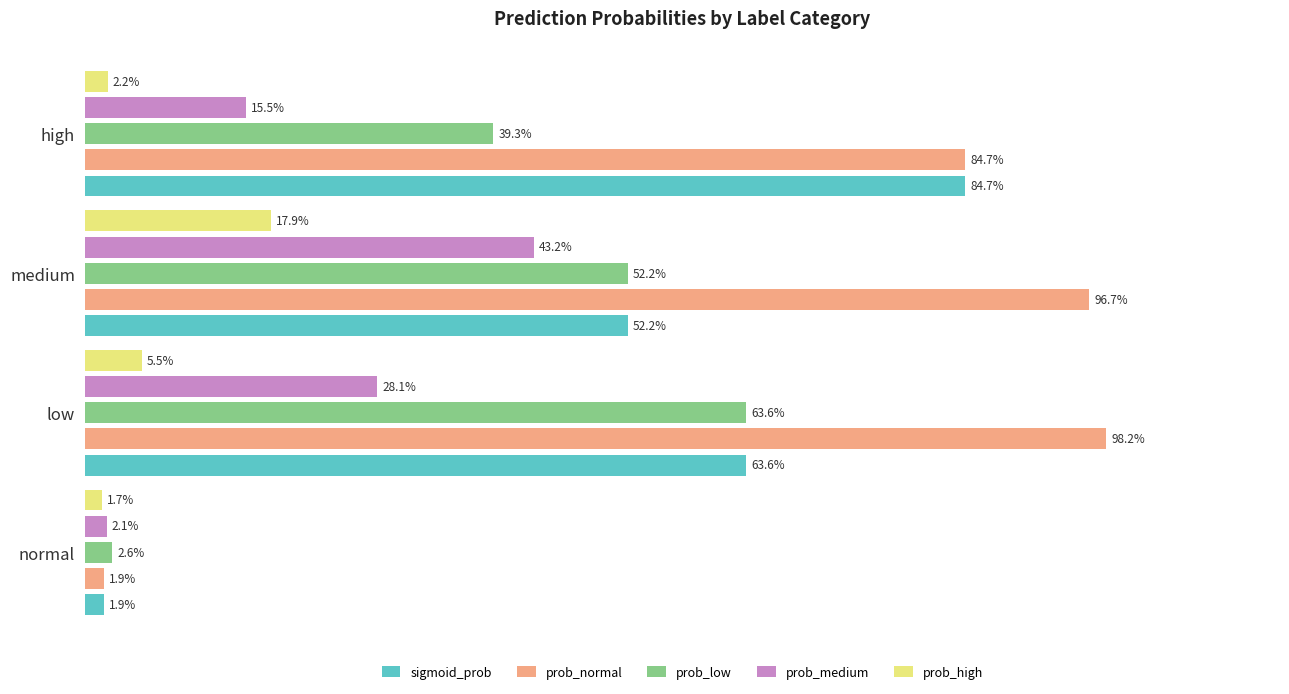

List the series in order of their peak value, lowest first.

prob_high, prob_medium, prob_low, sigmoid_prob, prob_normal